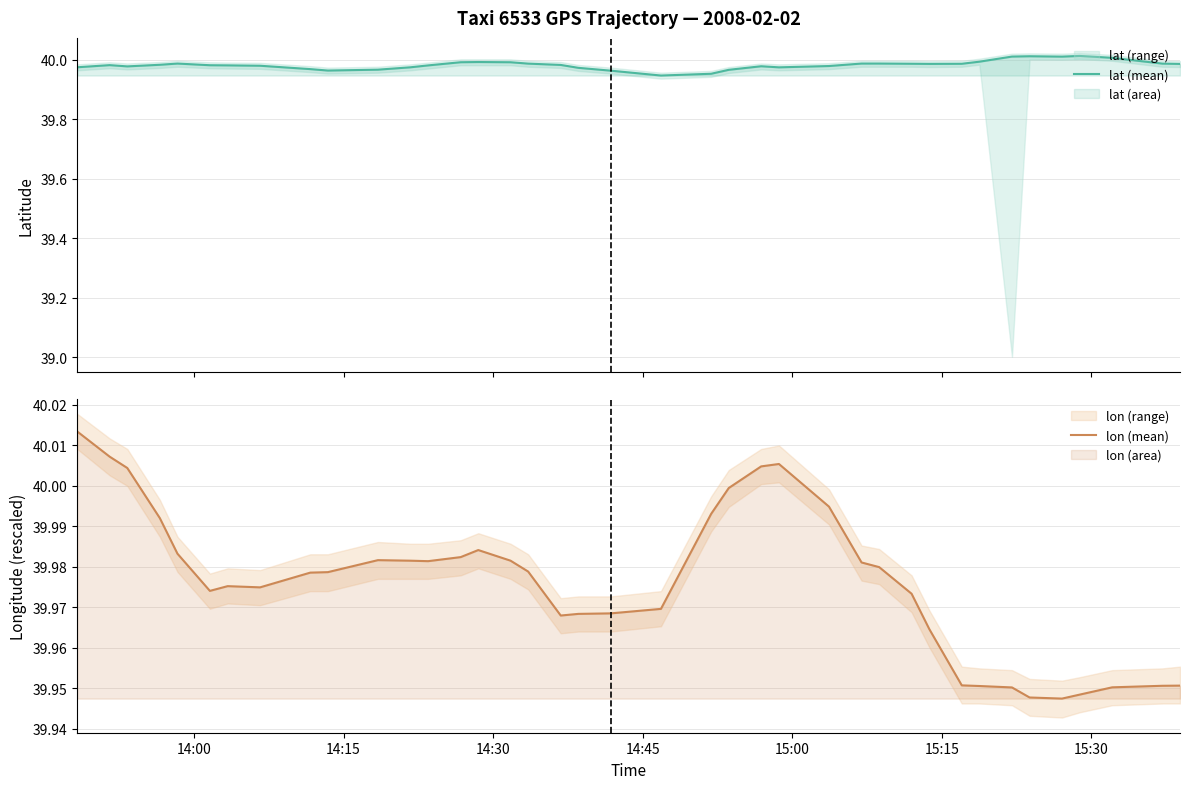

At how many categories does at least one series exceed 39?

40